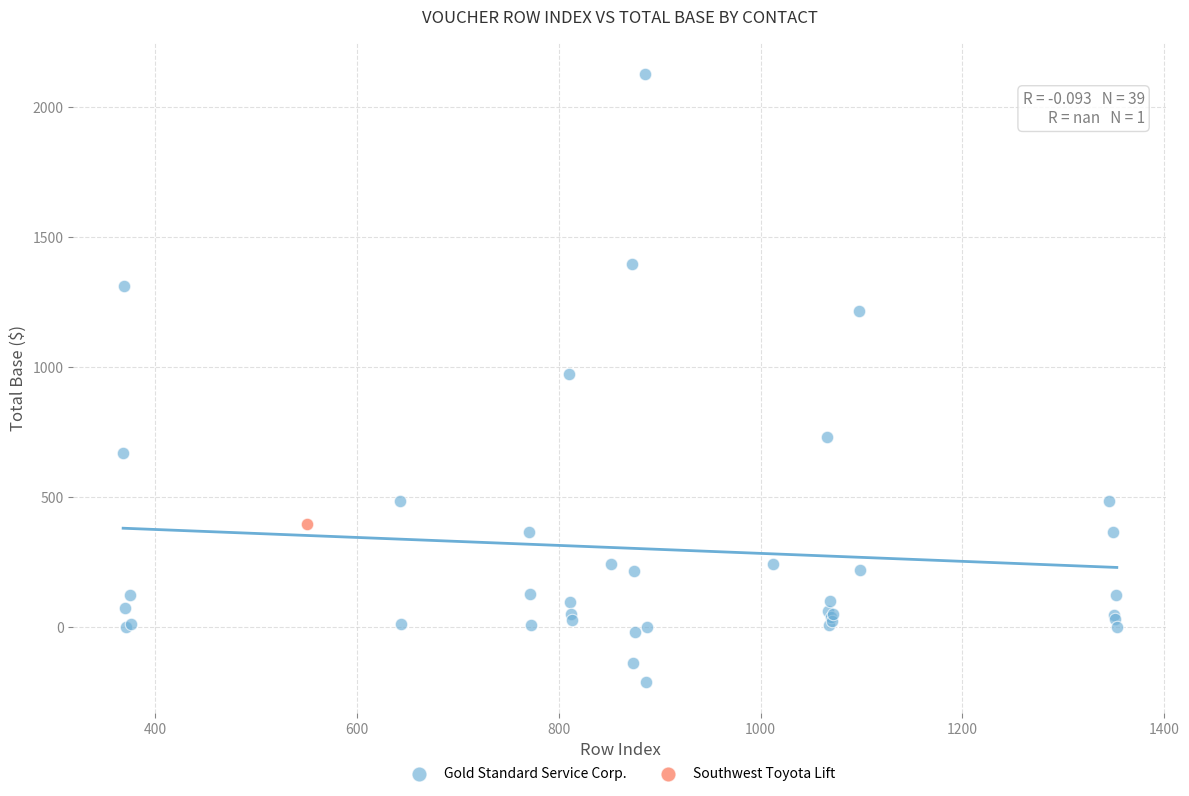

What are all the series names shown in the legend?

Gold Standard Service Corp., Southwest Toyota Lift